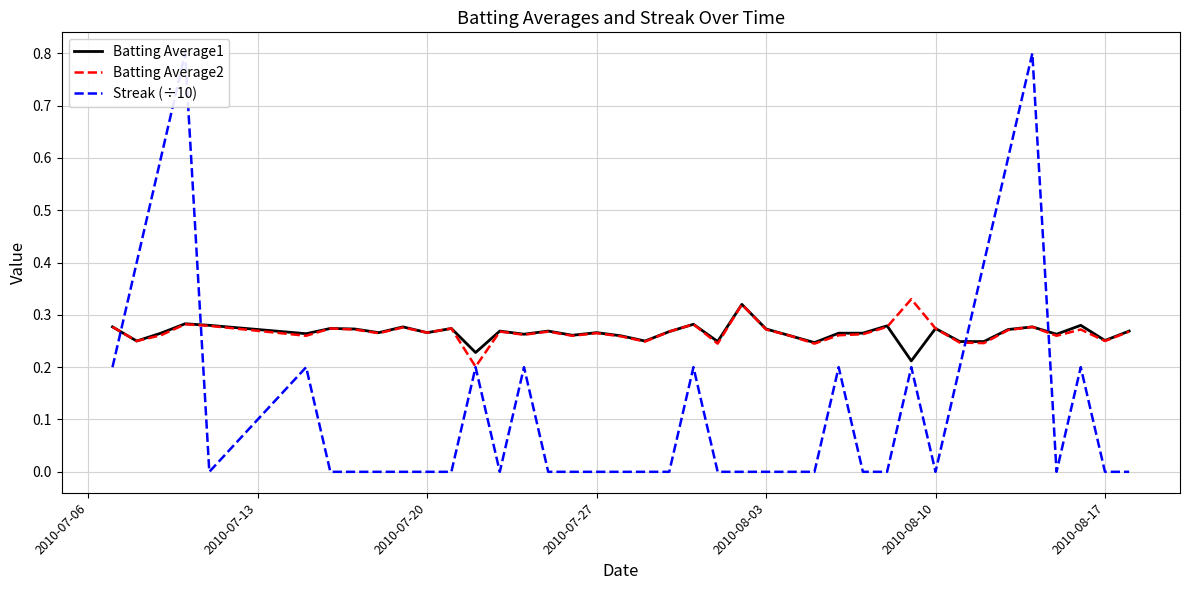

What is the difference between the maximum and minimum values in the Batting Average1 series?

0.1